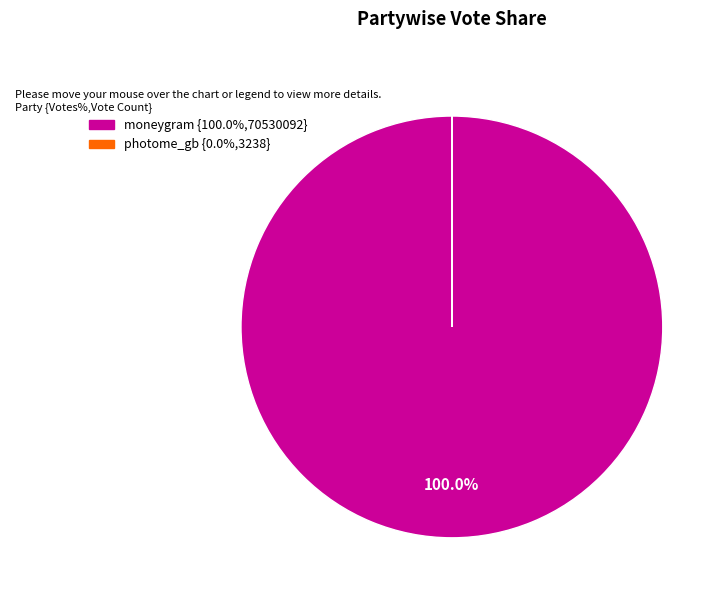

What is the largest slice in the pie chart?

moneygram